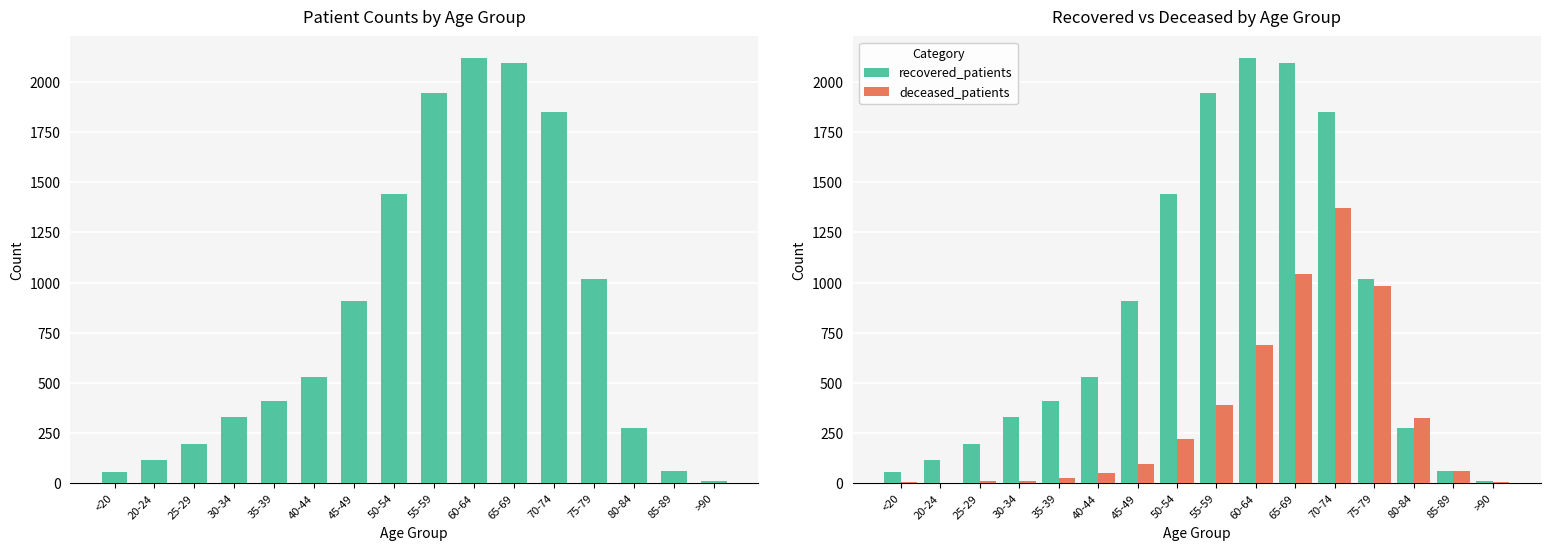

What is the value of the deceased_patients bar at the 14th from the left?

325